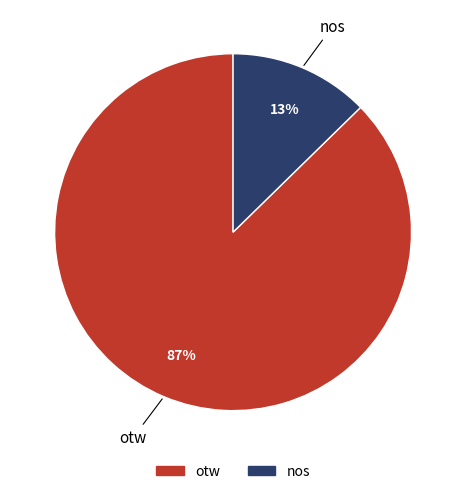

Do nos and otw together represent more than half of the pie?

Yes